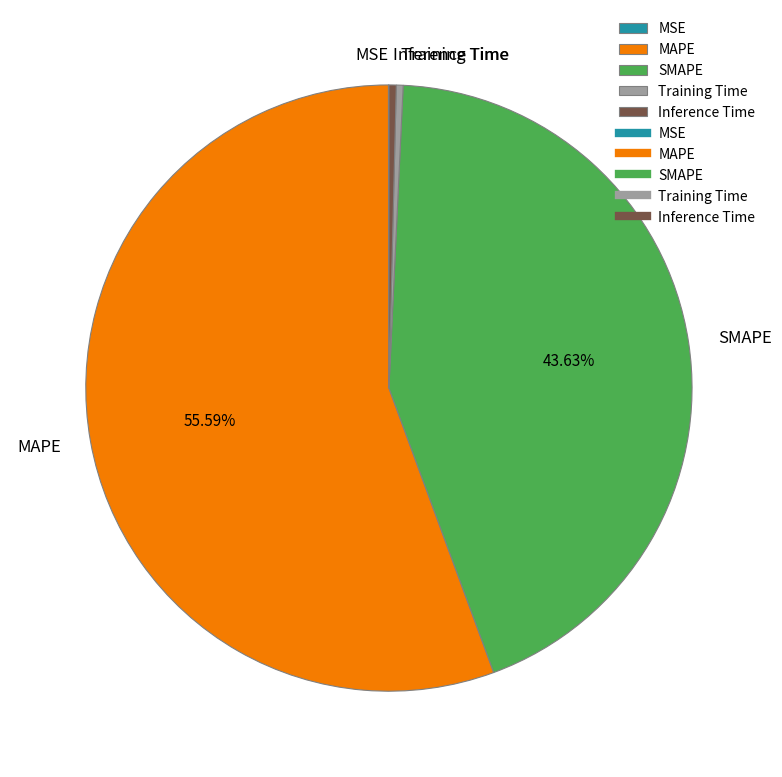

Is there a majority slice in this chart?

Yes